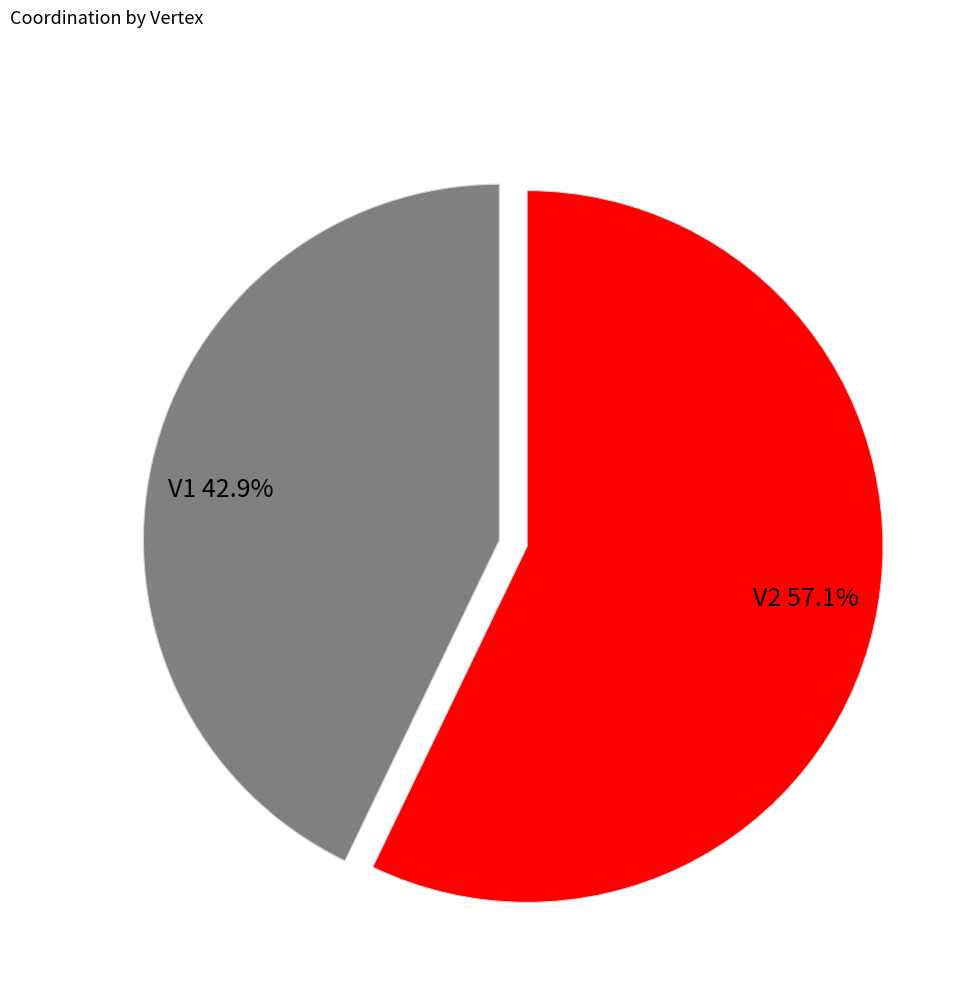

Count the number of slices in the pie.

2